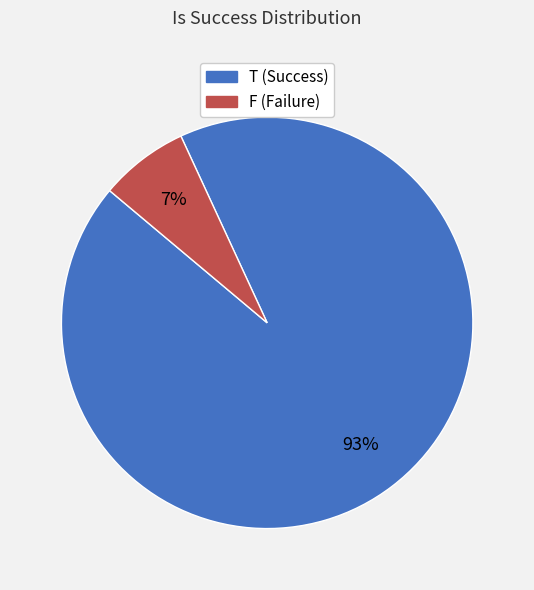

What percentage is the T slice, to the nearest percent?

93%